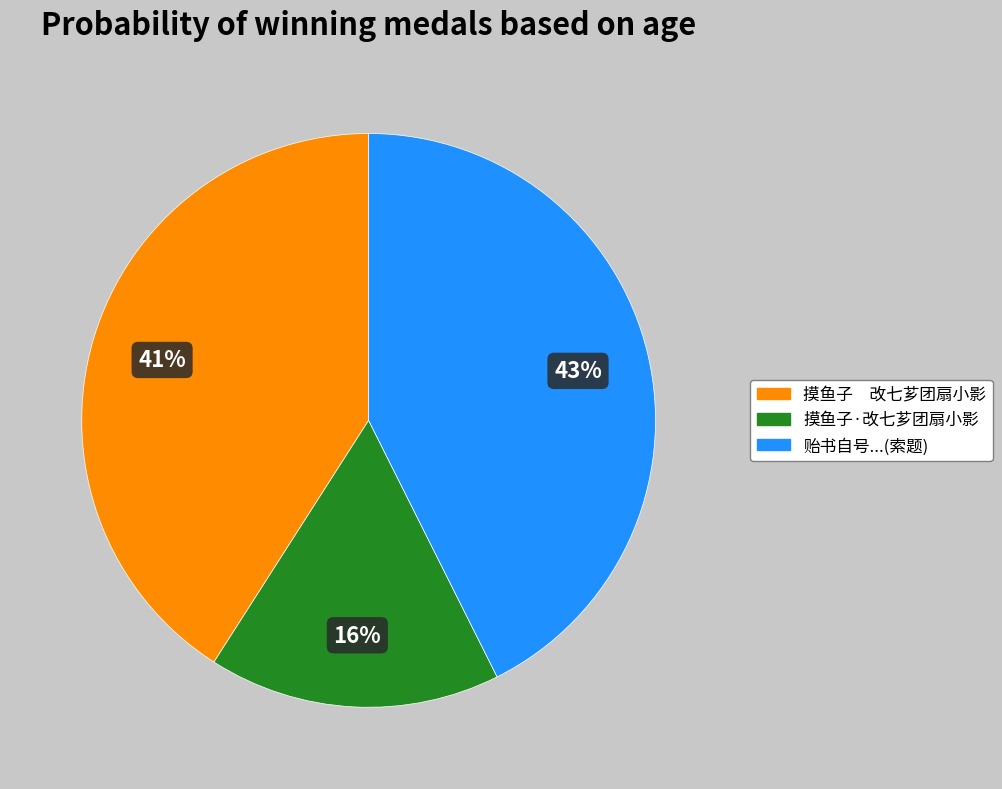

Is it true that 摸鱼子·改七芗团扇小影 is 31% of the pie?

False